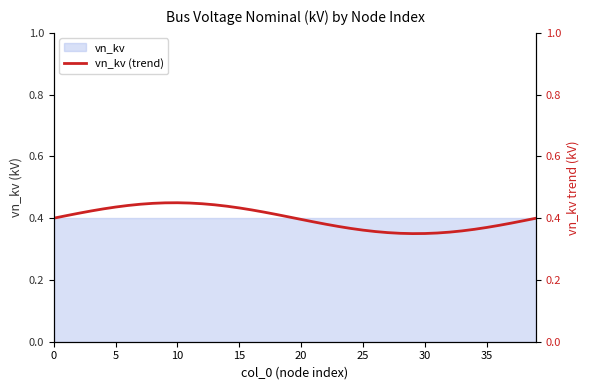

At which label is the value closest to 0?

29